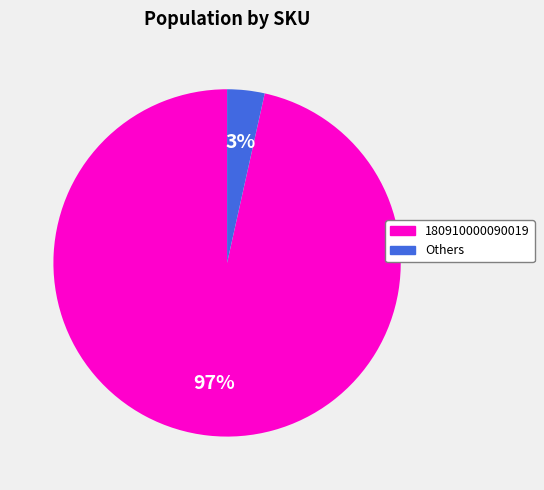

Which has a higher value, Others or 180910000090019?

180910000090019